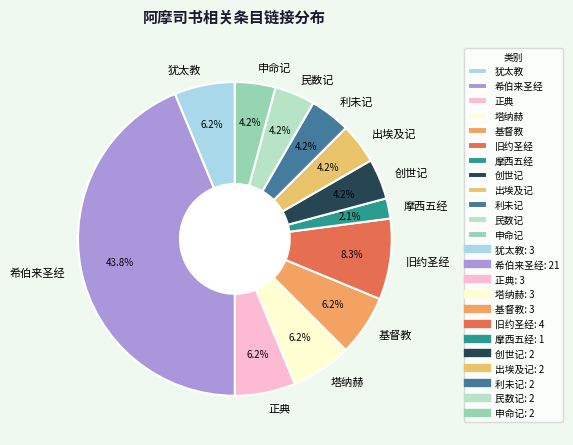

Does 利未记 represent more than half of the total?

No